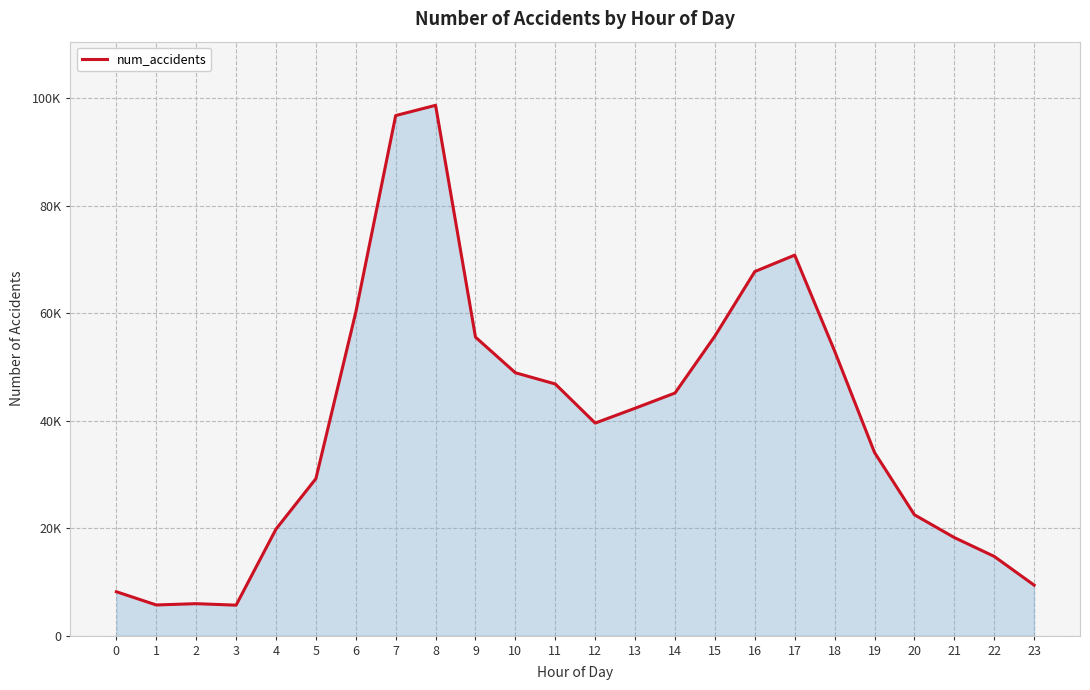

What is the smallest value displayed?

5668